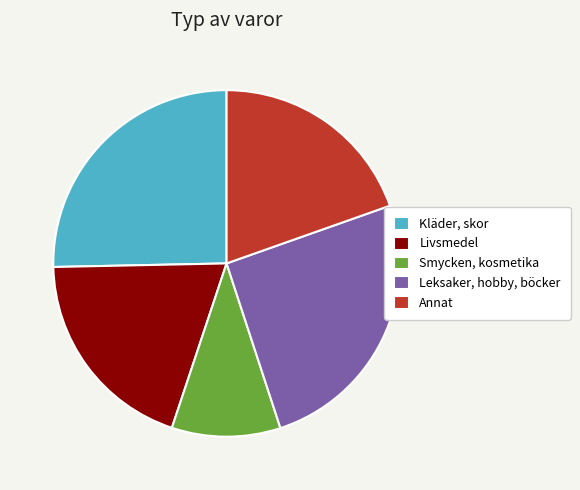

The Smycken, kosmetika slice represents 10% of the pie. True or false?

True